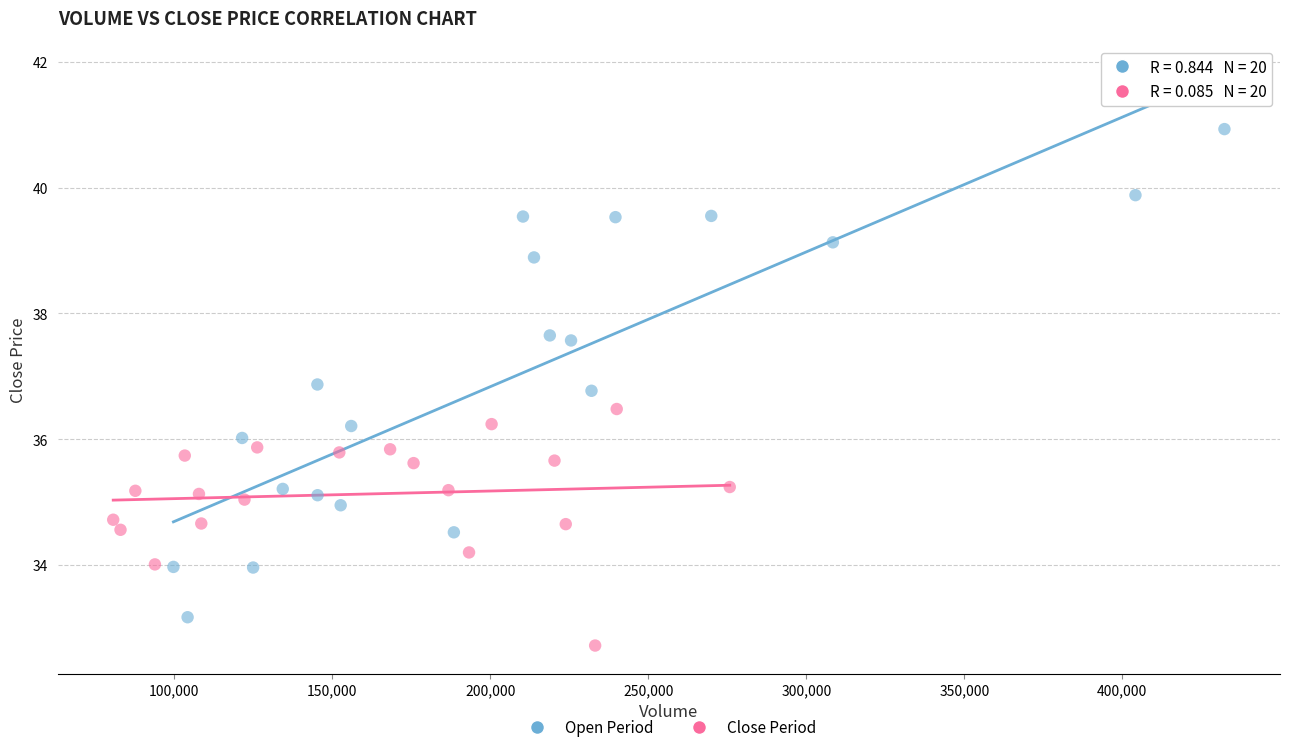

What are all the series names shown in the legend?

Open Period, Close Period